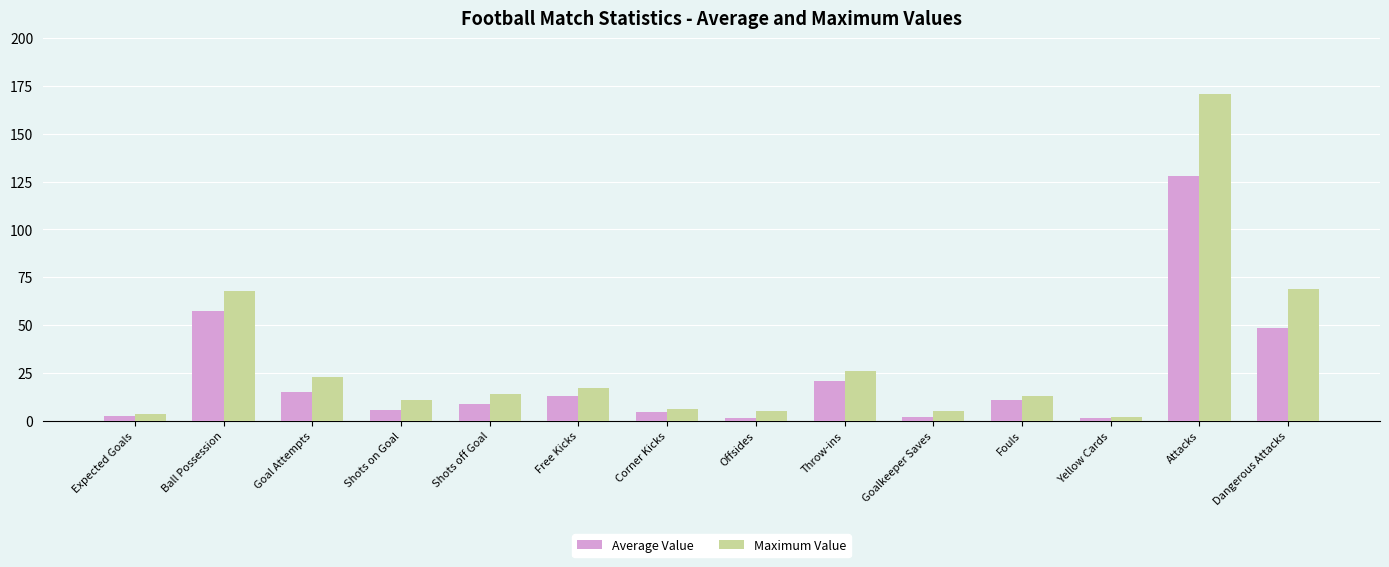

At which category is the sum across all series the highest?

Attacks